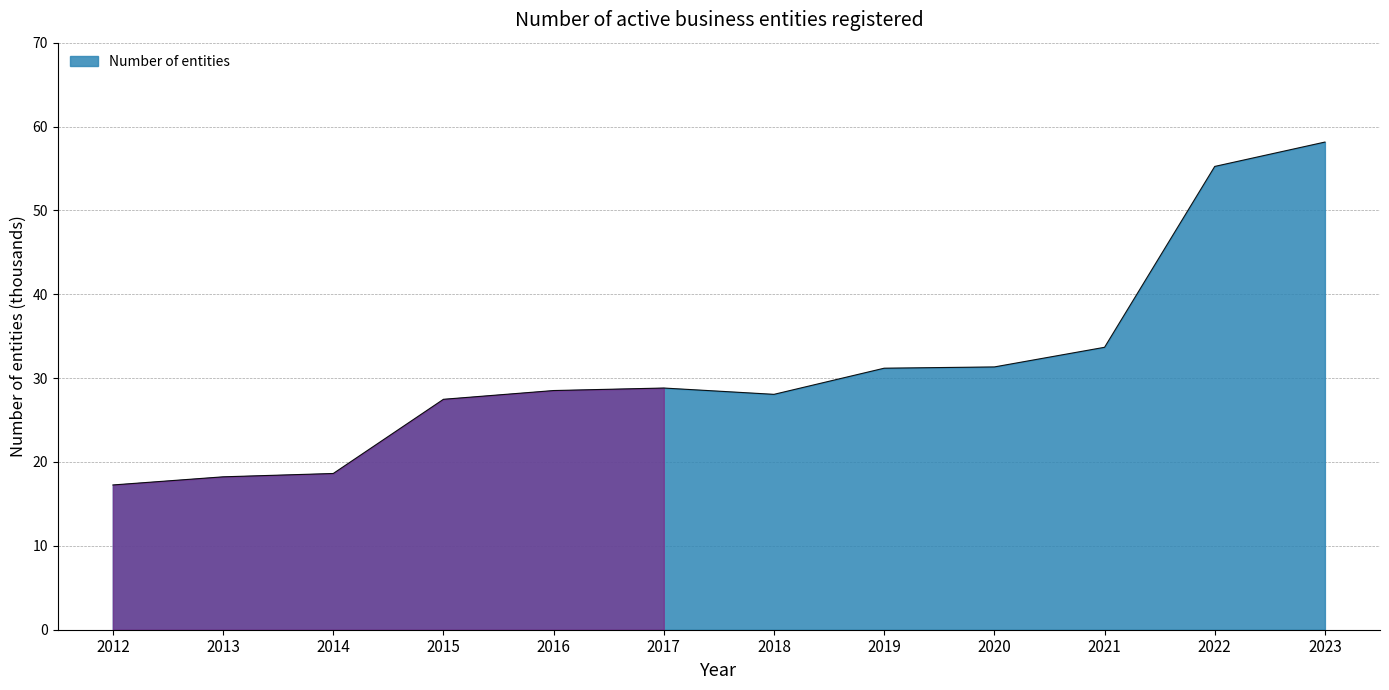

The value at 2016 is 15.5. True or false?

False